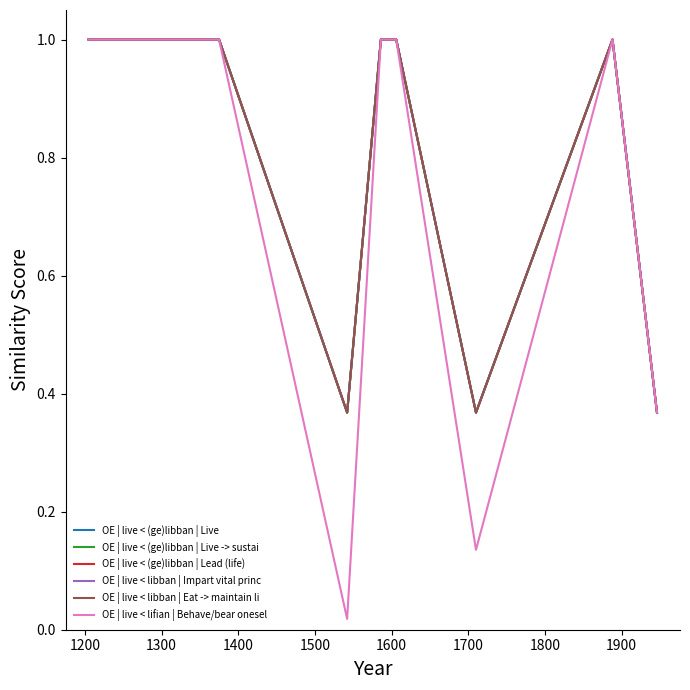

The value of OE | live < (ge)libban | Live -> sustai at 1200 is 0.6. True or false?

False